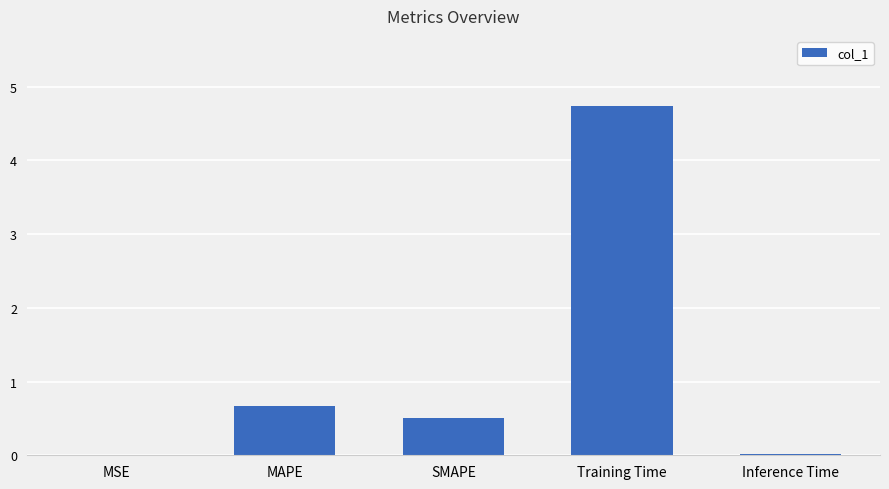

What is the average value?

1.2